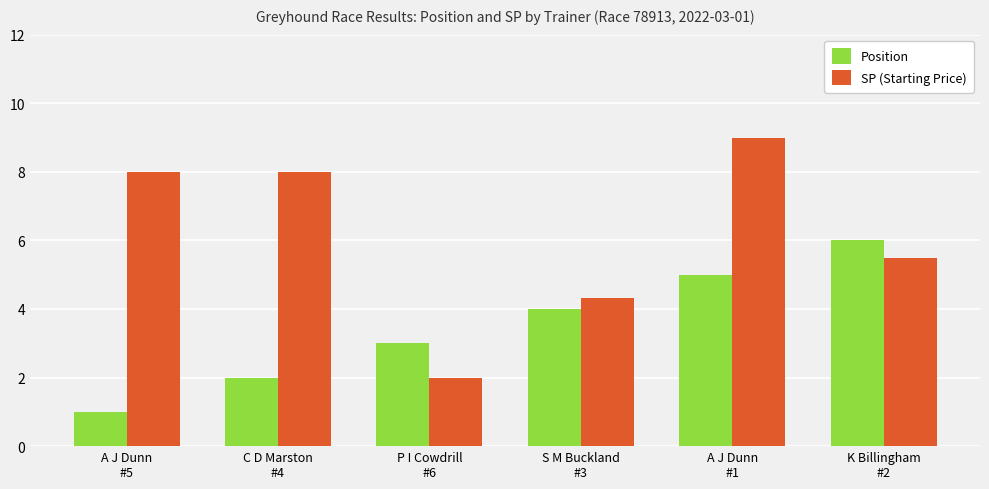

The value of SP (Starting Price) at C D Marston
#4 is 12.7. True or false?

False